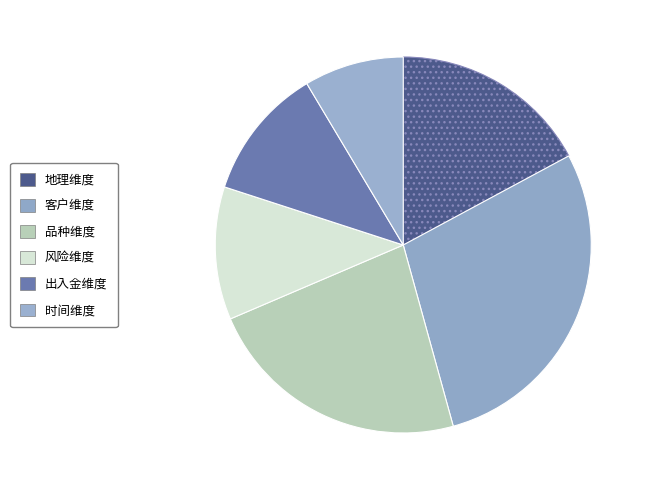

How many segments does this pie chart have?

6